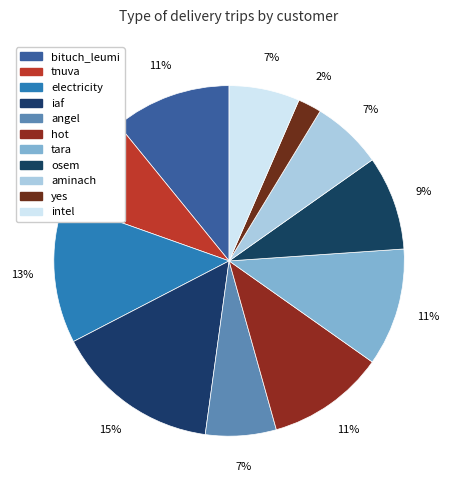

Is there any slice that represents more than half of the pie?

No